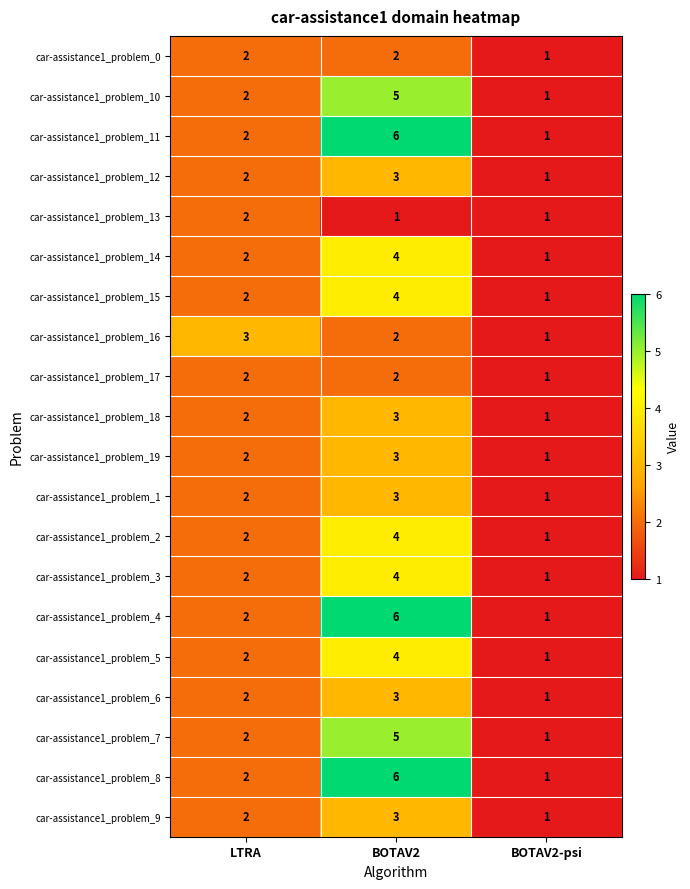

The car-assistance1_problem_10 series shows 8 at BOTAV2. True or false?

False